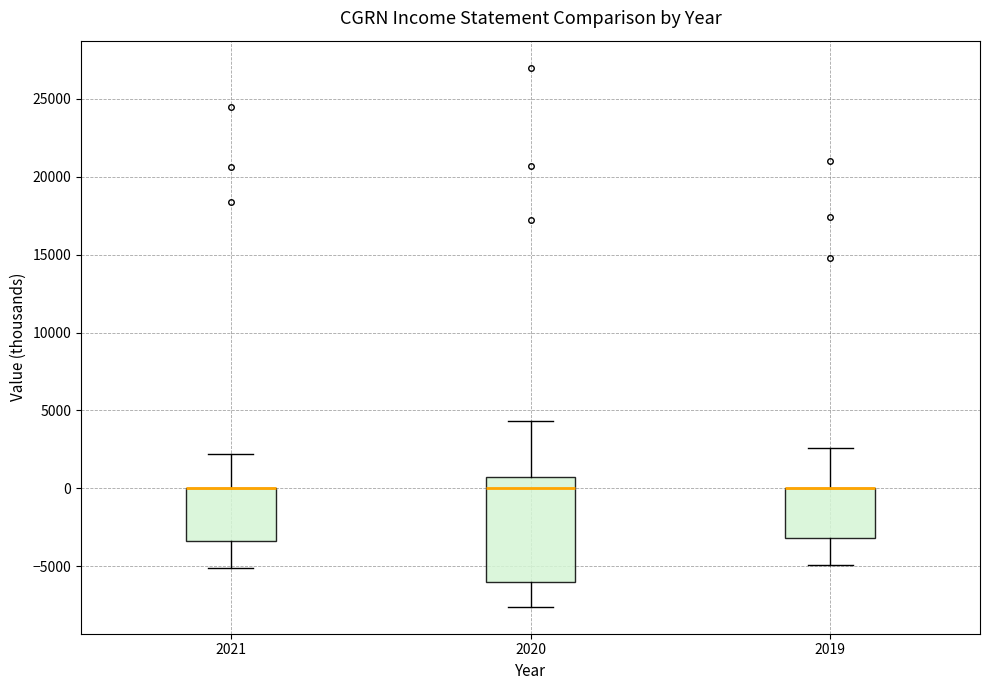

Reading left to right, read every box against the y-axis: the position of its median line, the range the box covers, and the ends of its whiskers. The values are not printed on the chart, so give them approximately, as read against the axis.

2021: median 0 (drawn on the box's upper edge), box -3500 to 0, whiskers -5000 to 2000
2020: median 0, box -6000 to 500, whiskers -7500 to 4500
2019: median 0 (drawn on the box's upper edge), box -3000 to 0, whiskers -5000 to 2500